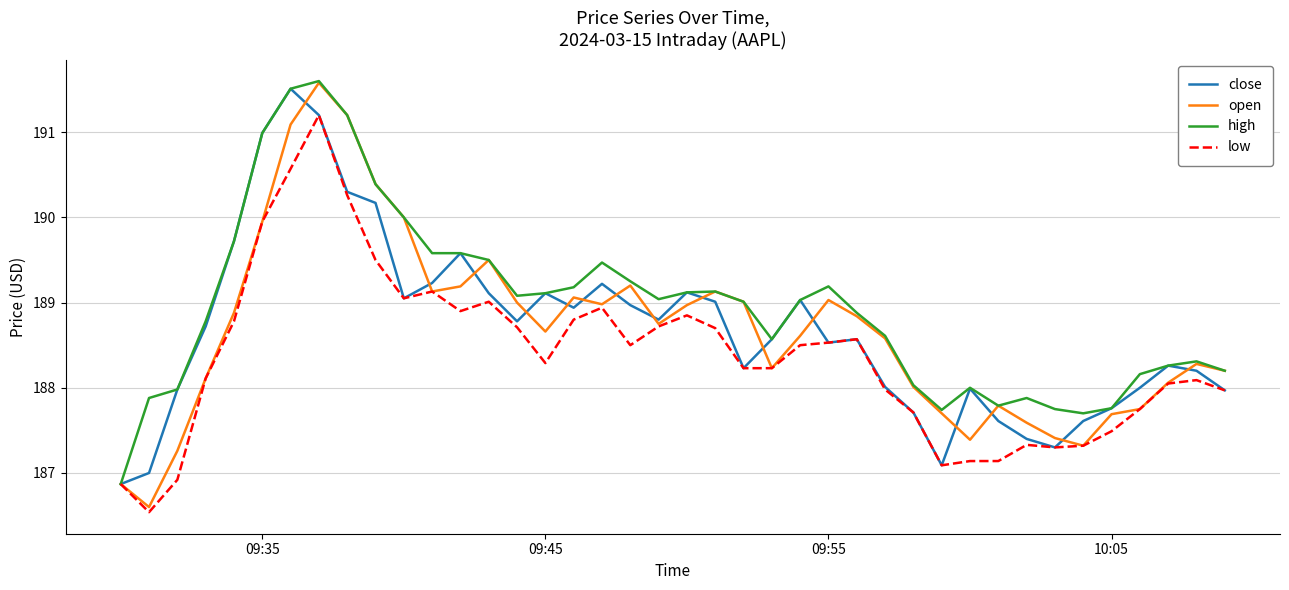

What is the maximum value for open?

191.6